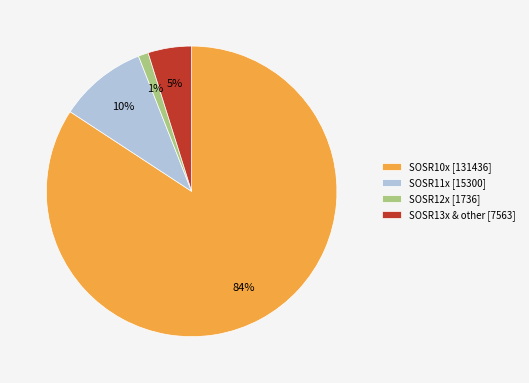

To the nearest percent, what percentage of the pie is SOSR11x [15300]?

10%